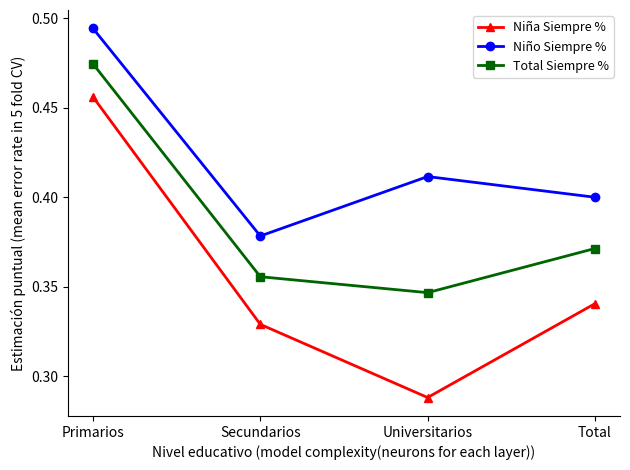

Count the number of categories in the chart.

4